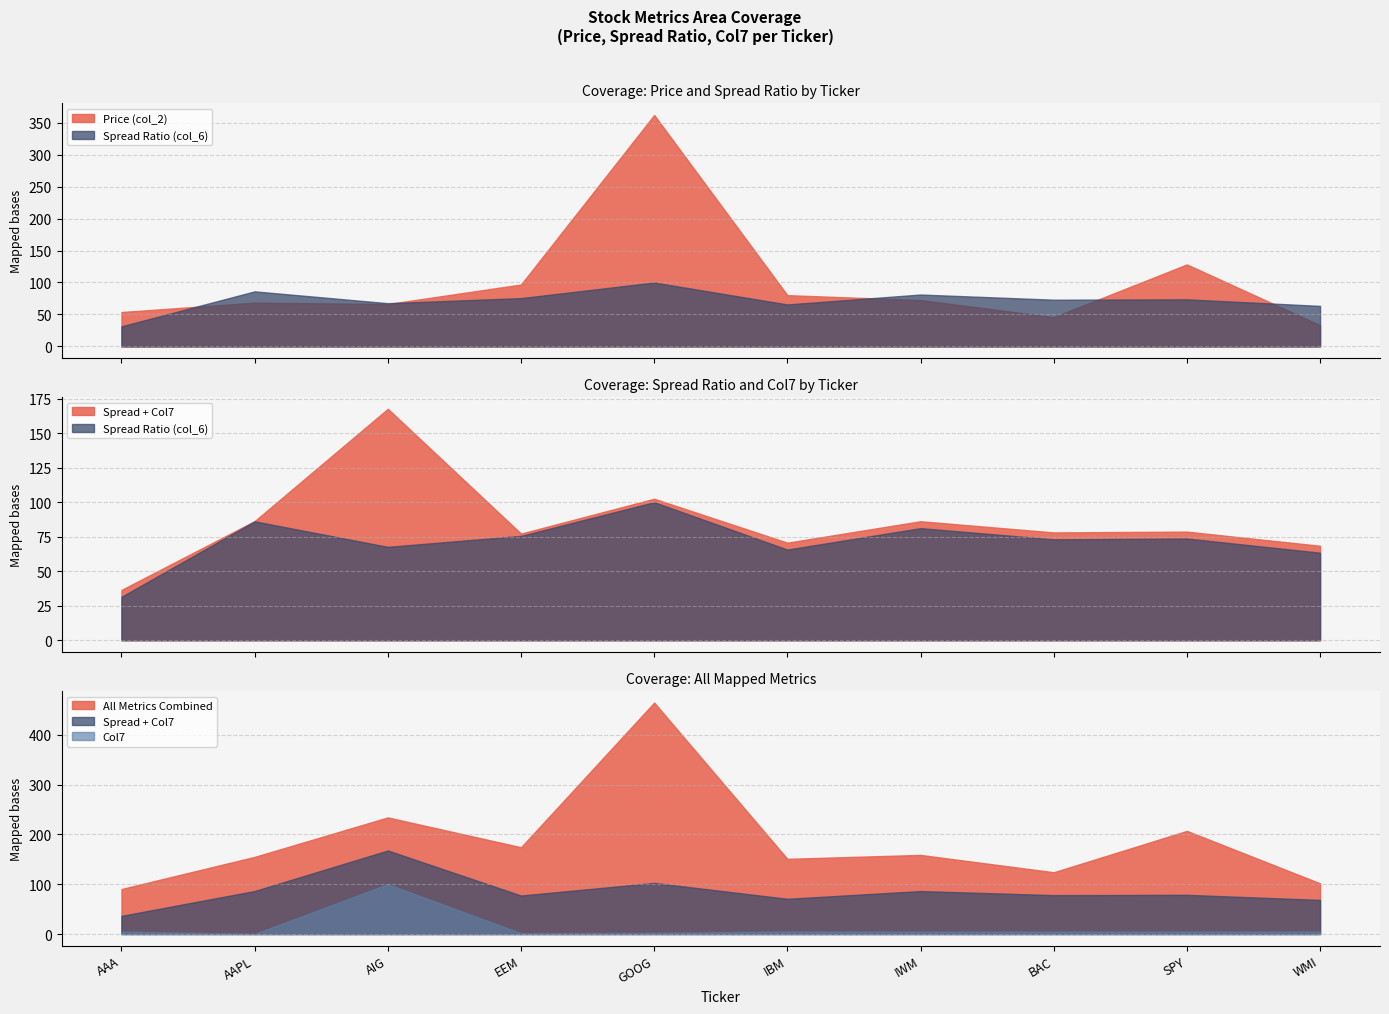

What is the label of the 9th point from the left?

SPY